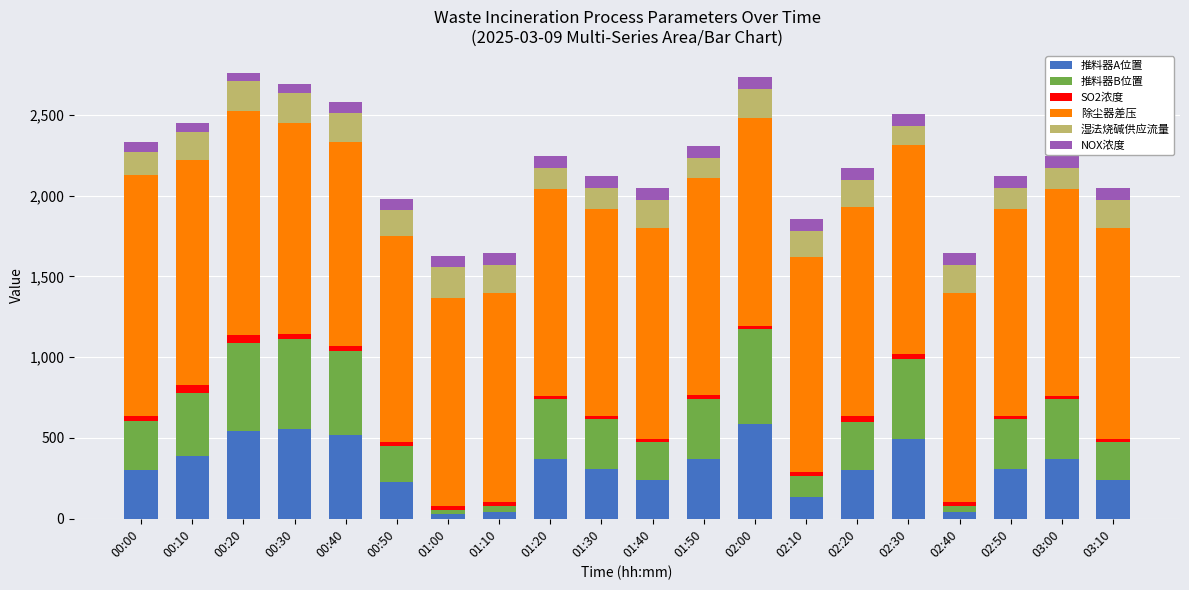

What is the average value of the 推料器A位置 series?

319.0